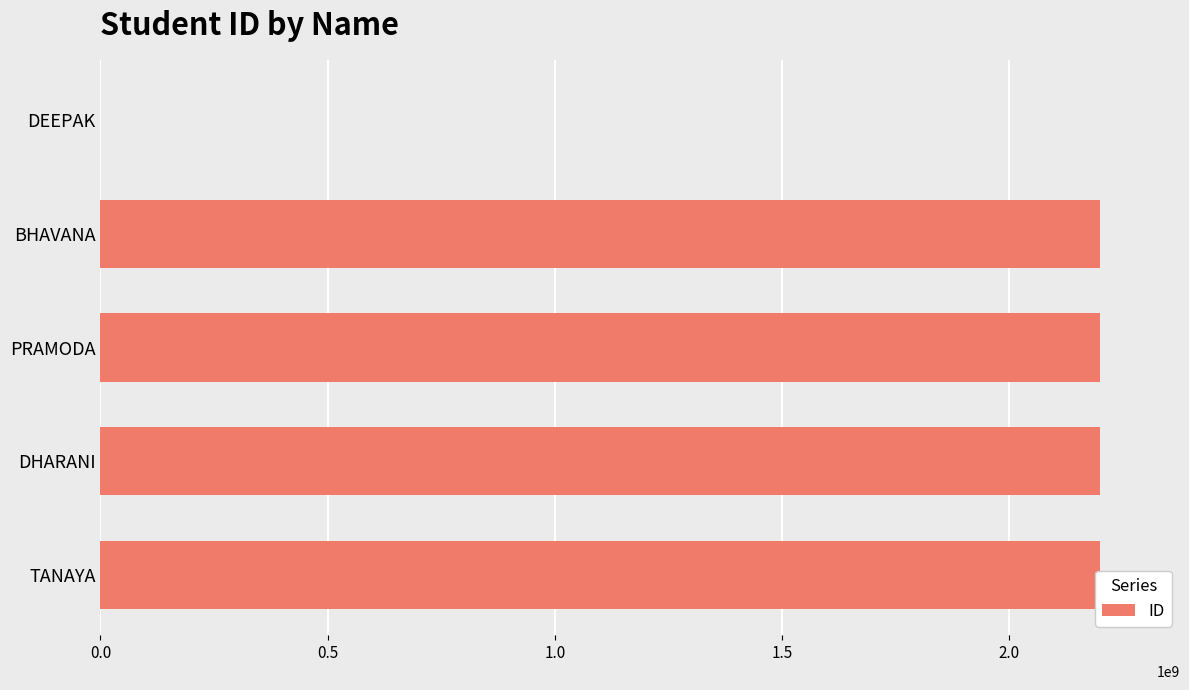

What is the sum of all values?

8800132711